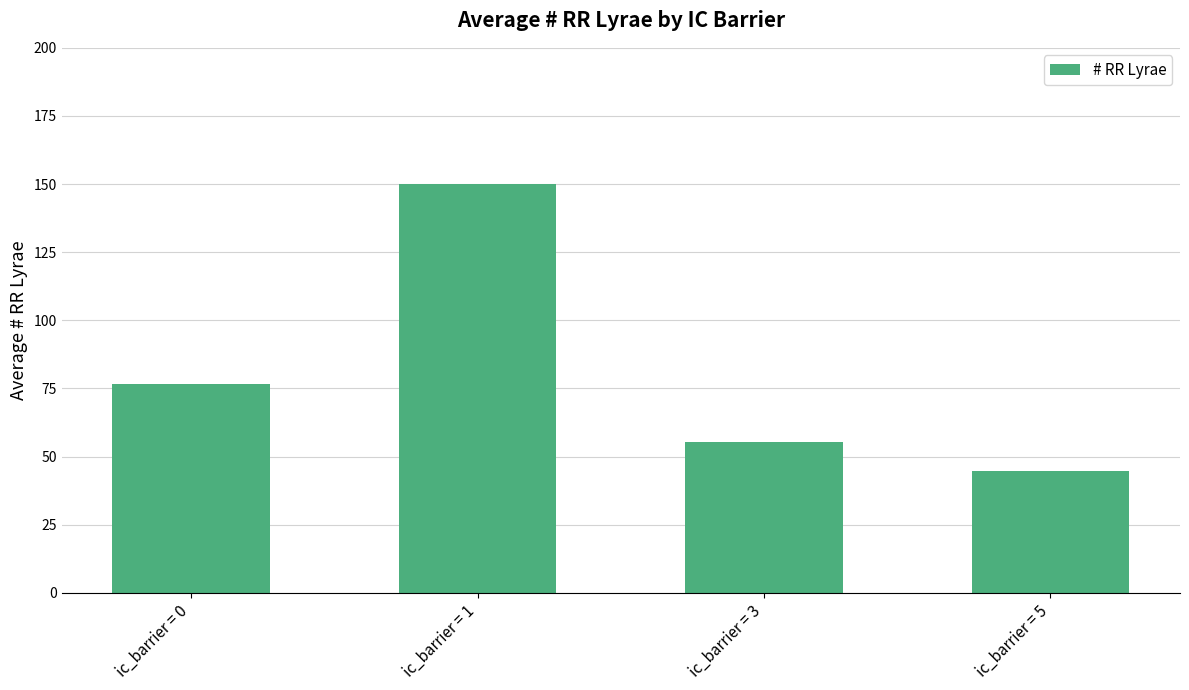

The value at ic_barrier = 1 is 150.0. True or false?

True